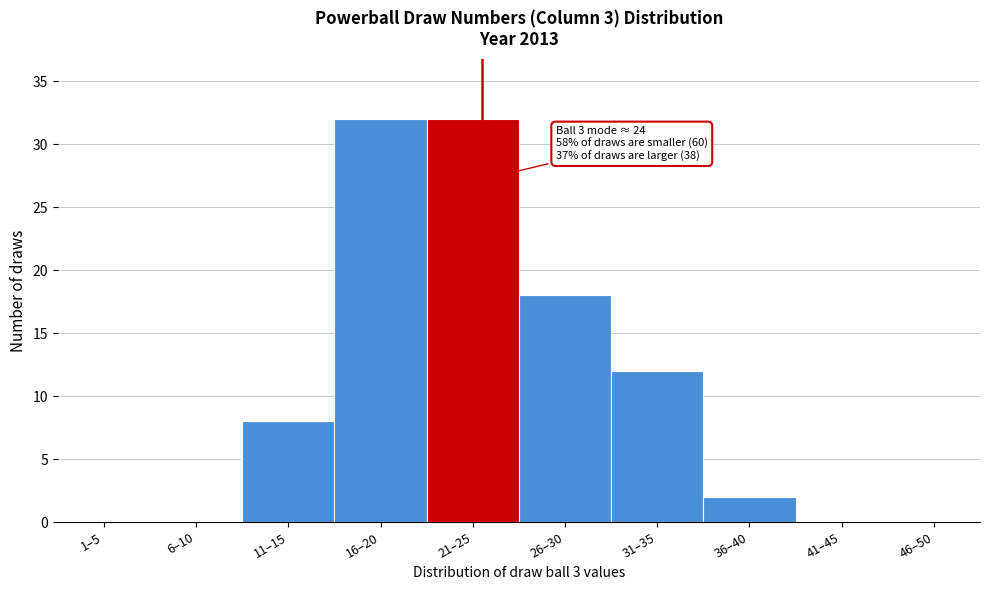

Reading left to right, transcribe all the data shown in this chart.

1–5=0	6–10=0	11–15=8	16–20=32	21–25=32	26–30=18	31–35=12	36–40=2	41–45=0	46–50=0